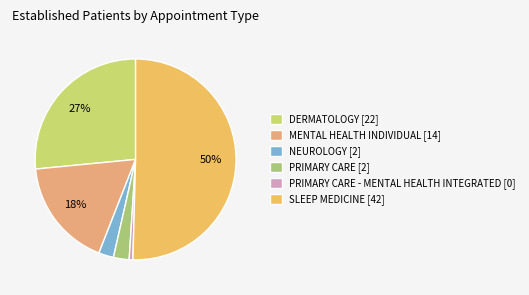

How many segments does this pie chart have?

6